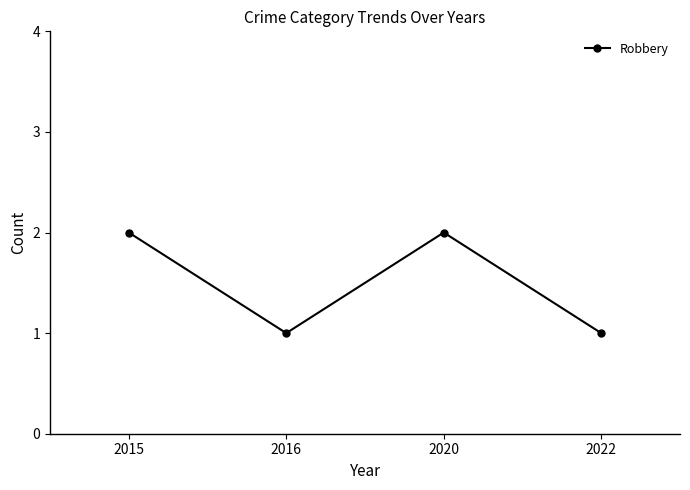

Reading left to right, extract all data points from this chart.

2	1	2	1